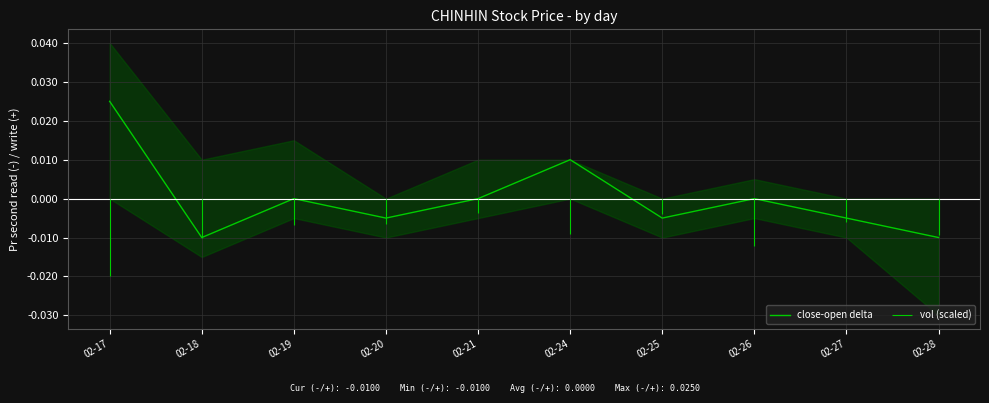

Count the values in the range 0 to 1.

5